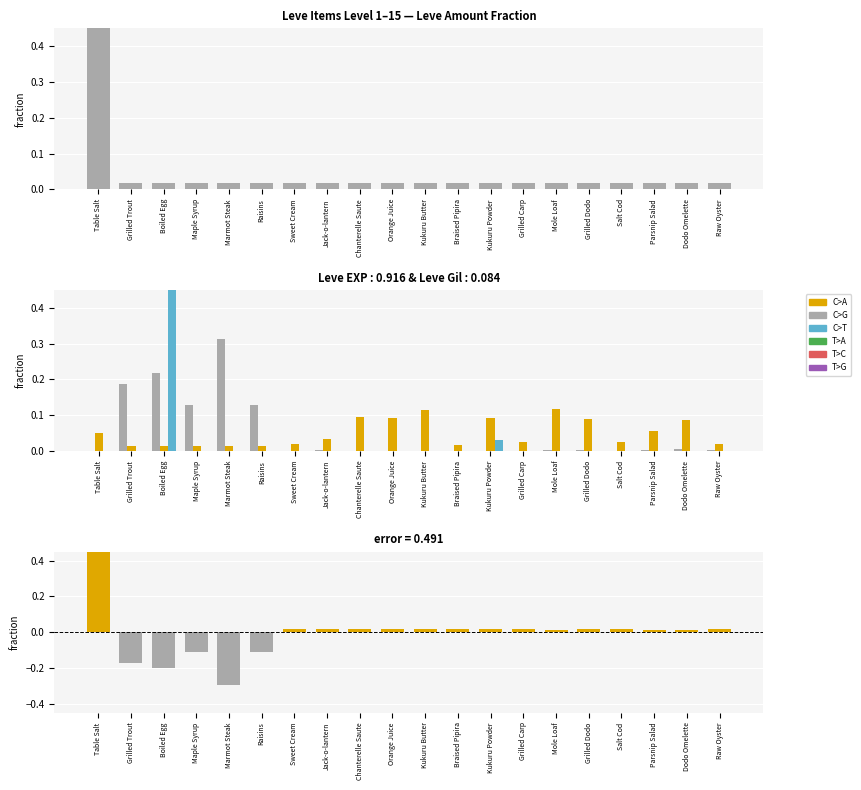

True or false: C>T has a value of 0.4 at Boiled Egg.

False